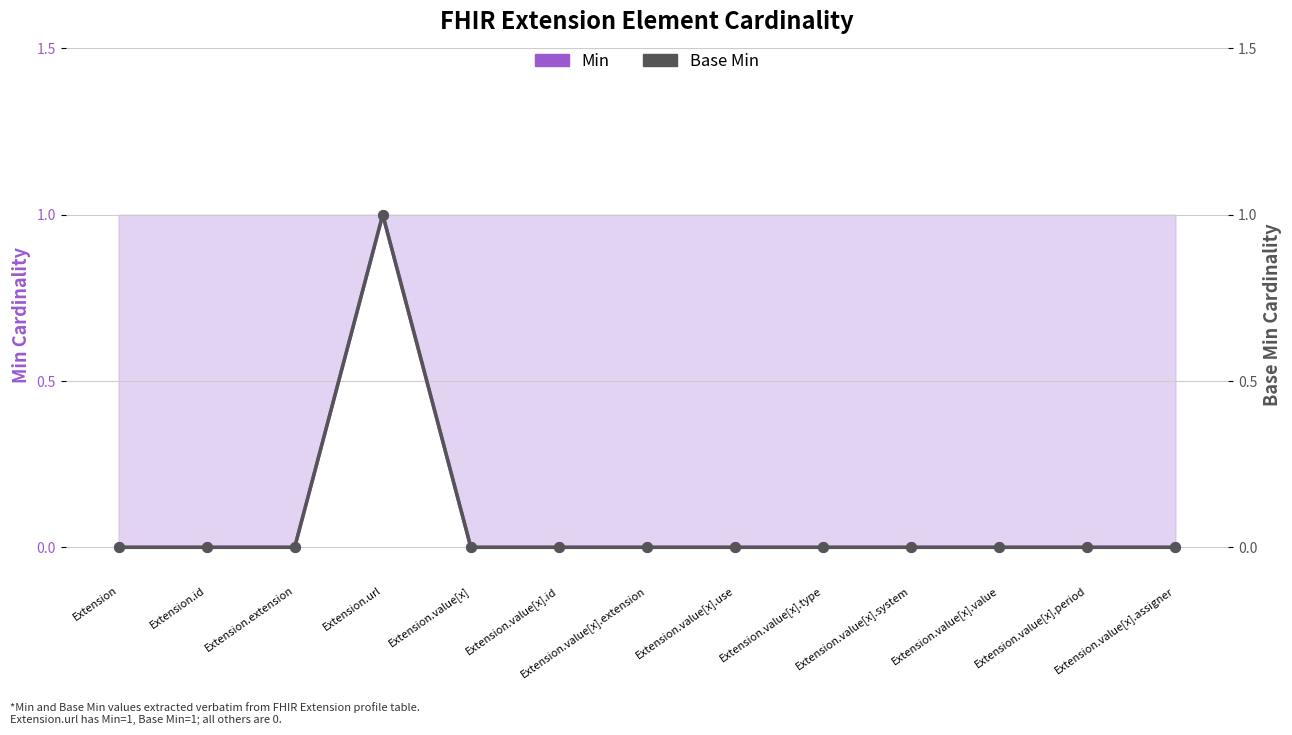

Reading left to right, extract all data points from this chart.

Min: Extension=0	Extension.id=0	Extension.extension=0	Extension.url=1	Extension.value[x]=0	Extension.value[x].id=0	Extension.value[x].extension=0	Extension.value[x].use=0	Extension.value[x].type=0	Extension.value[x].system=0	Extension.value[x].value=0	Extension.value[x].period=0	Extension.value[x].assigner=0
Base Min: Extension=0	Extension.id=0	Extension.extension=0	Extension.url=1	Extension.value[x]=0	Extension.value[x].id=0	Extension.value[x].extension=0	Extension.value[x].use=0	Extension.value[x].type=0	Extension.value[x].system=0	Extension.value[x].value=0	Extension.value[x].period=0	Extension.value[x].assigner=0